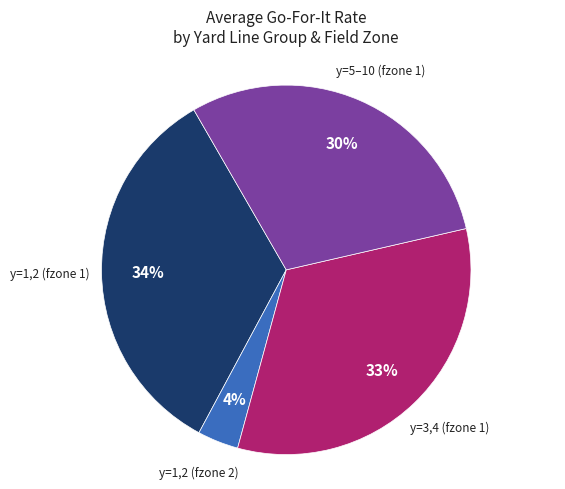

Is there a majority slice in this chart?

No